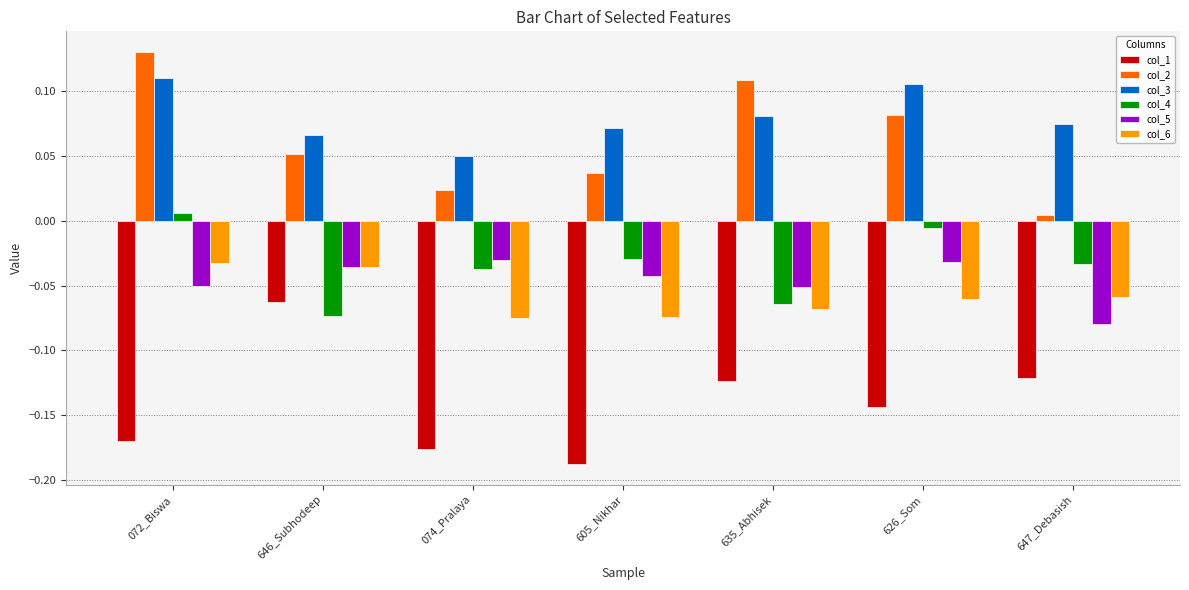

What is the sum of all col_5 values?

-0.3